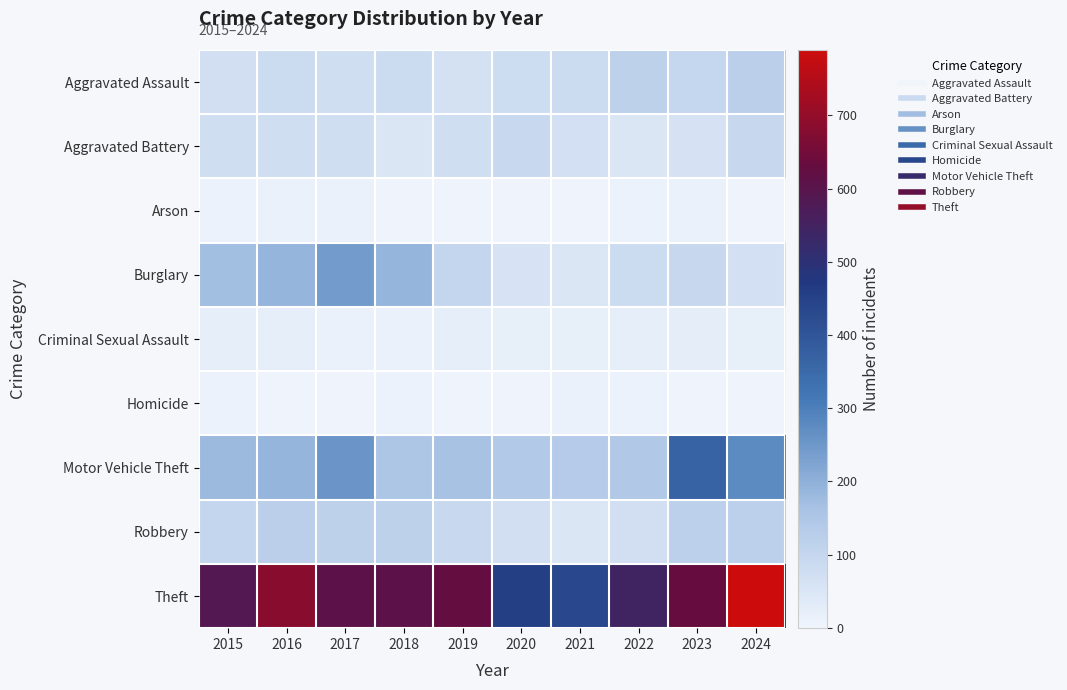

Rank the series at 2016 from lowest to highest value.

Homicide, Arson, Criminal Sexual Assault, Aggravated Battery, Aggravated Assault, Robbery, Motor Vehicle Theft, Burglary, Theft